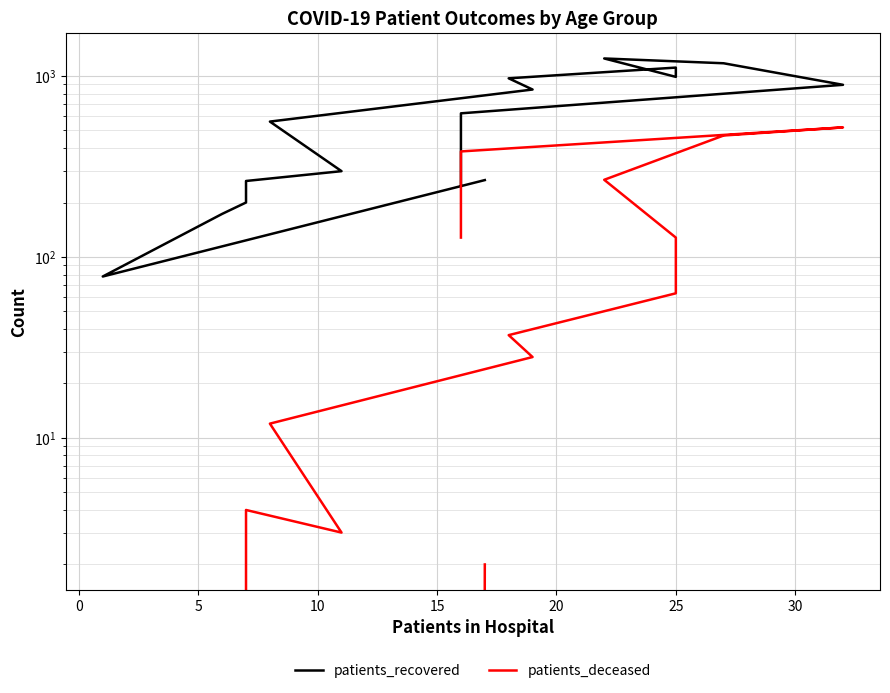

The value of patients_recovered at 25 is 243. True or false?

False